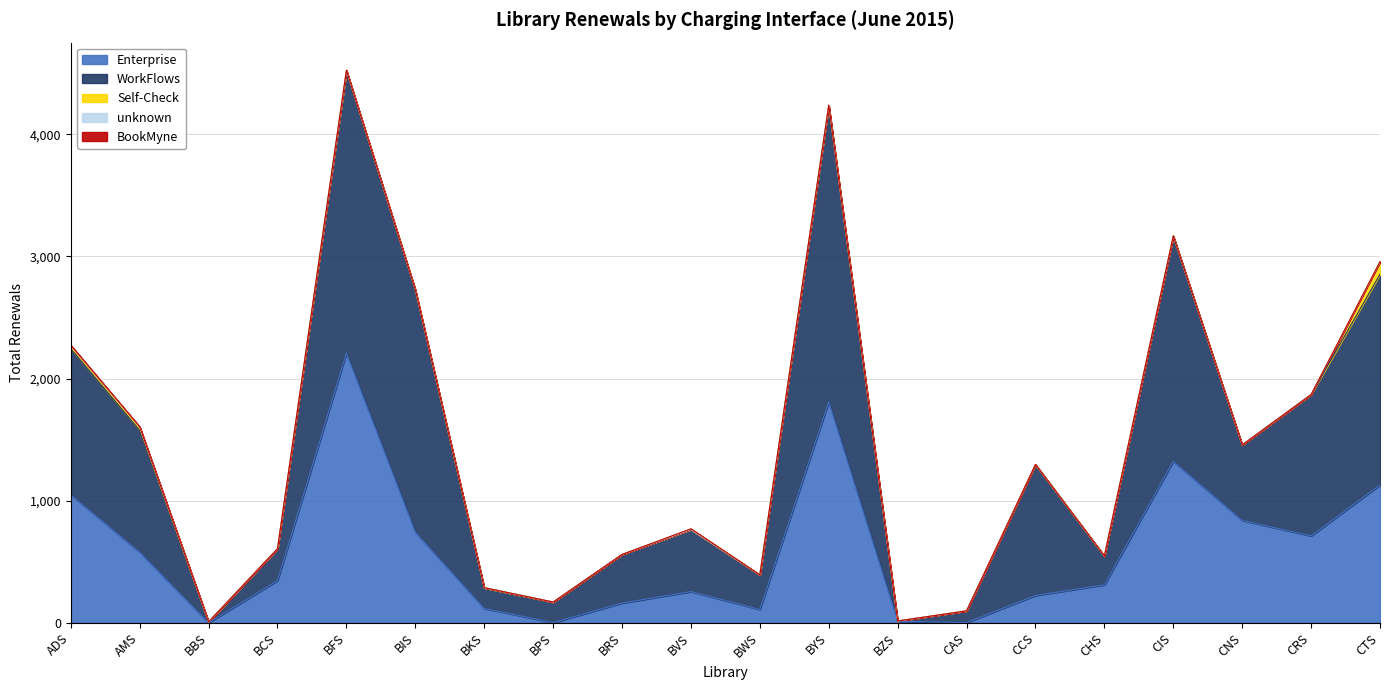

At which label does unknown reach its peak?

AMS